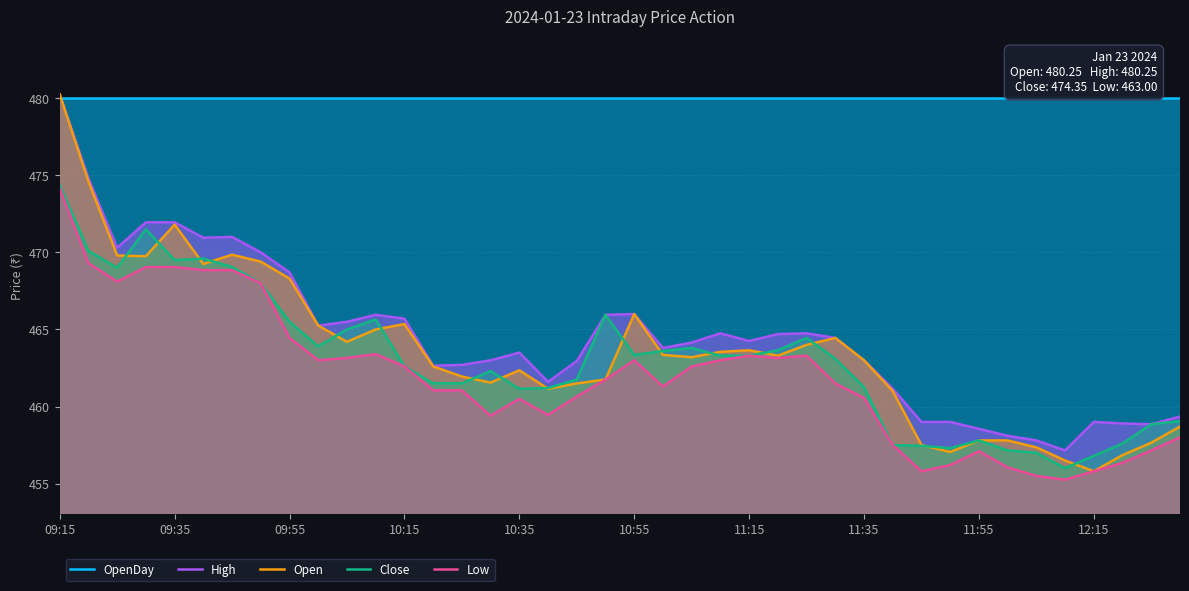

True or false: Close and Low intersect in this chart.

False